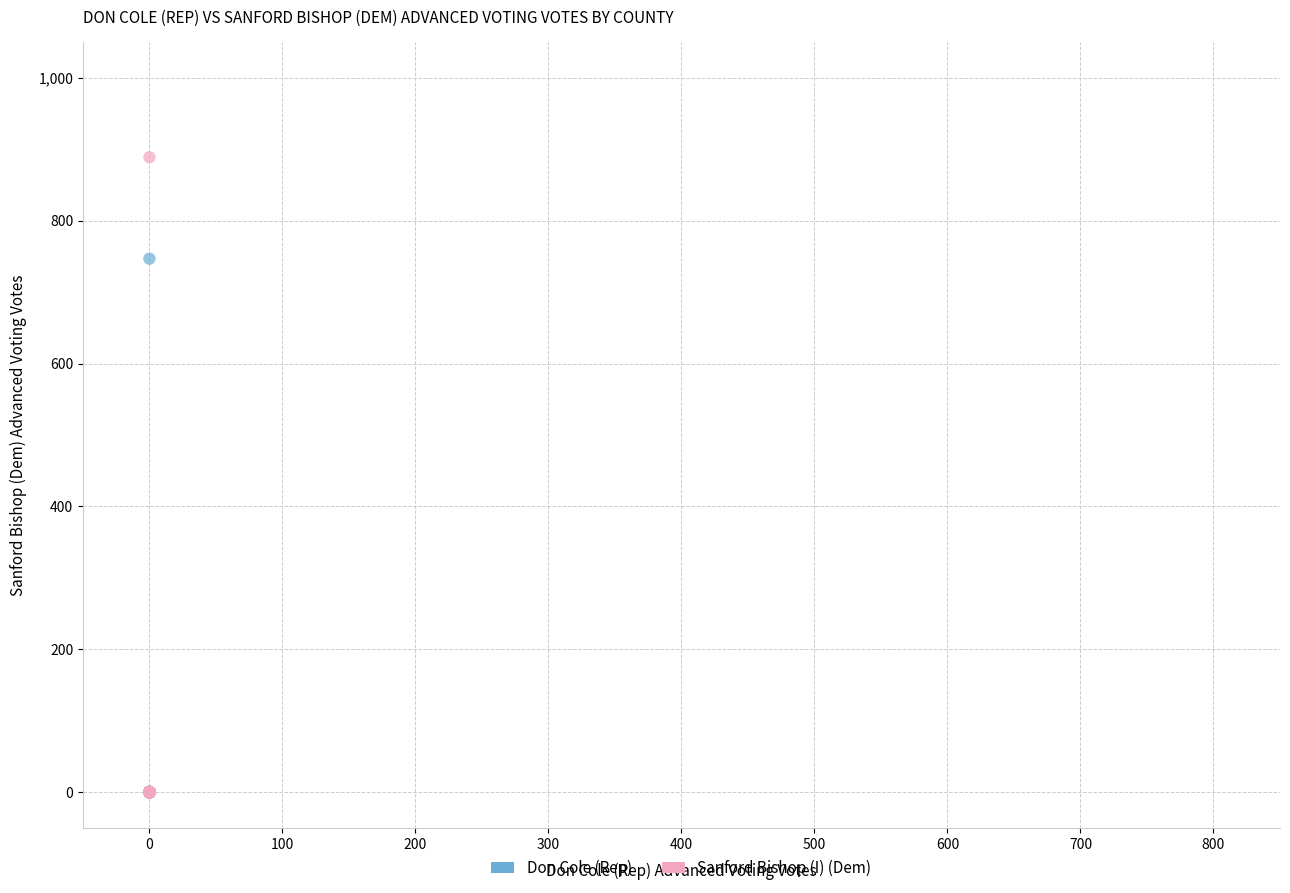

What are all the series names shown in the legend?

Don Cole (Rep), Sanford Bishop (I) (Dem)